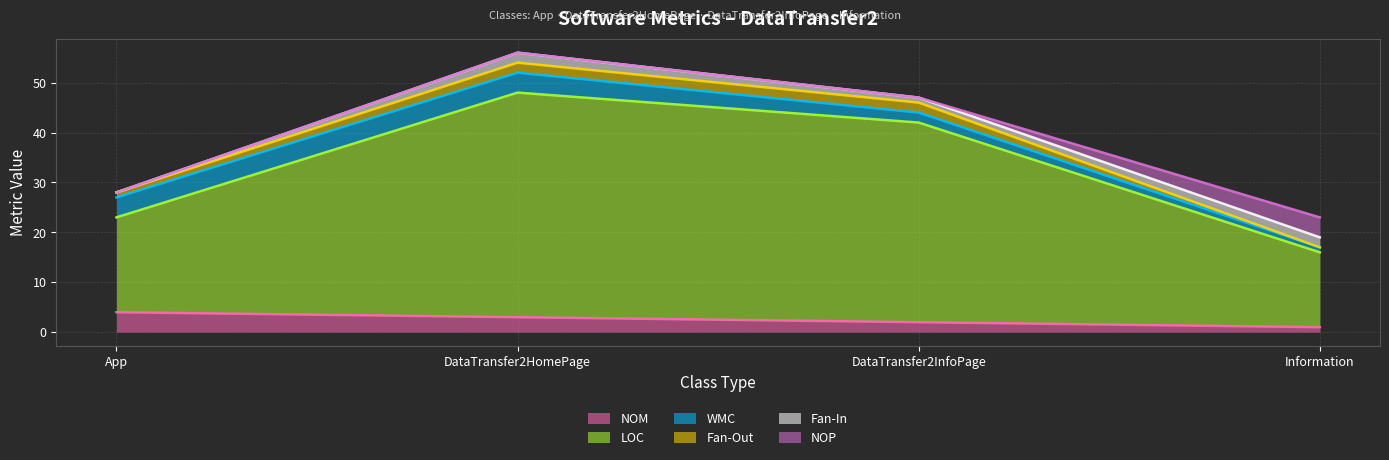

List the series in order of their peak value, lowest first.

Fan-Out, Fan-In, NOM, WMC, NOP, LOC